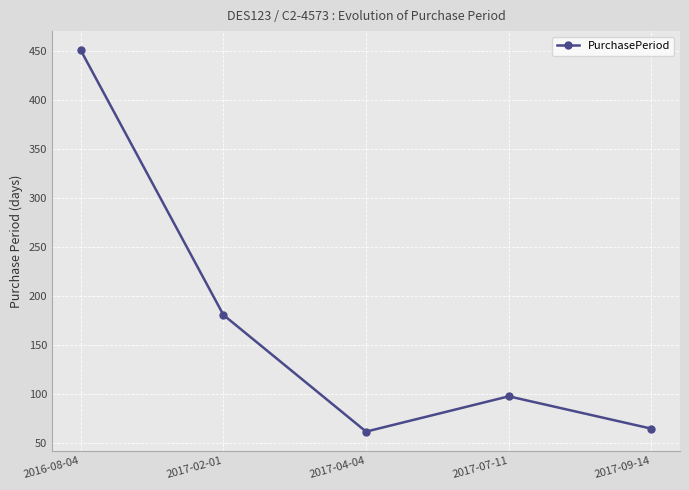

The value at 2017-07-11 is 98. True or false?

True